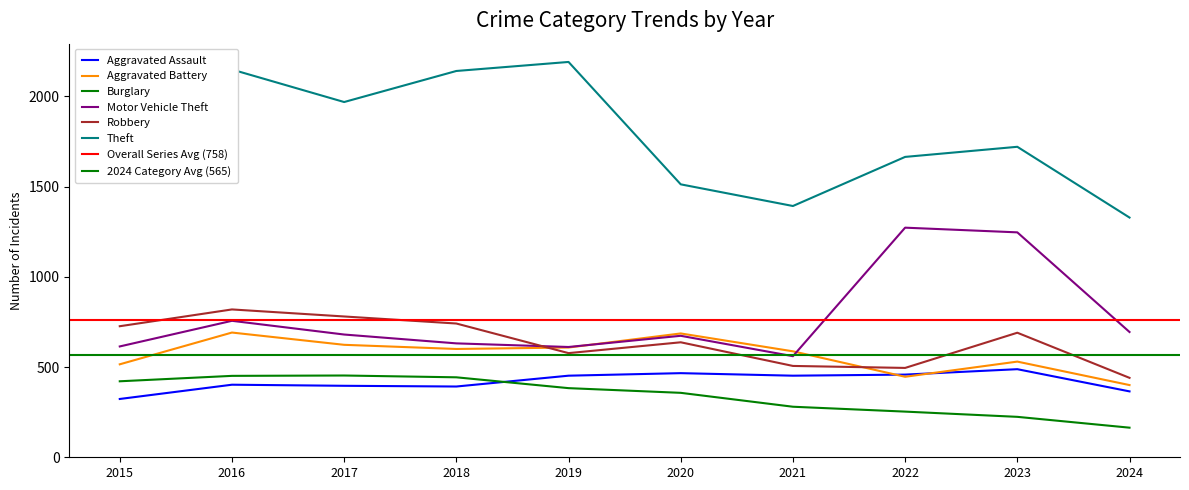

Does the chart display data point markers on the line(s)?

No